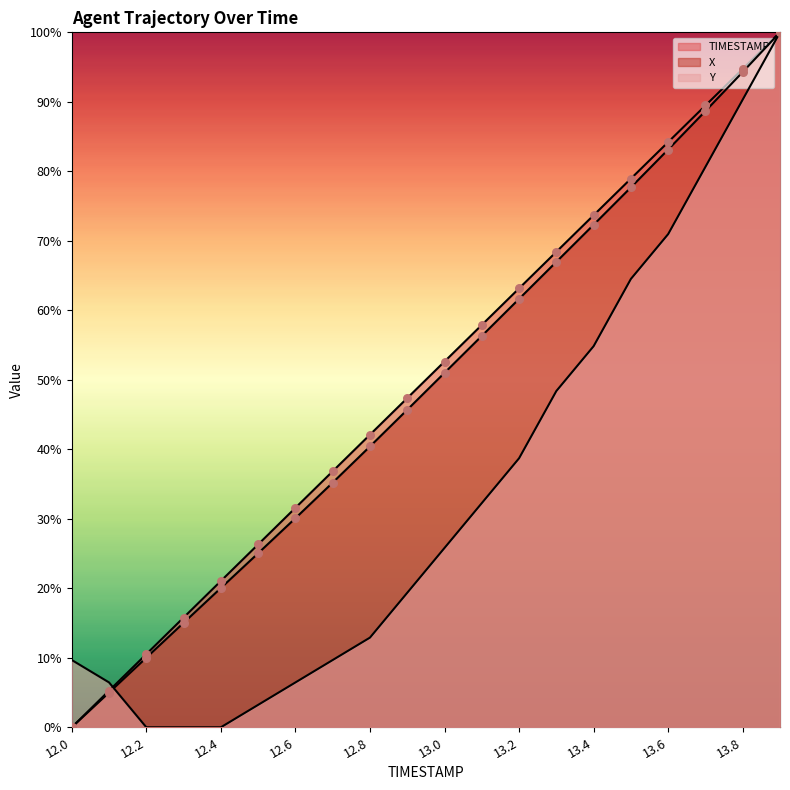

Which series reaches the minimum Y coordinate?

X